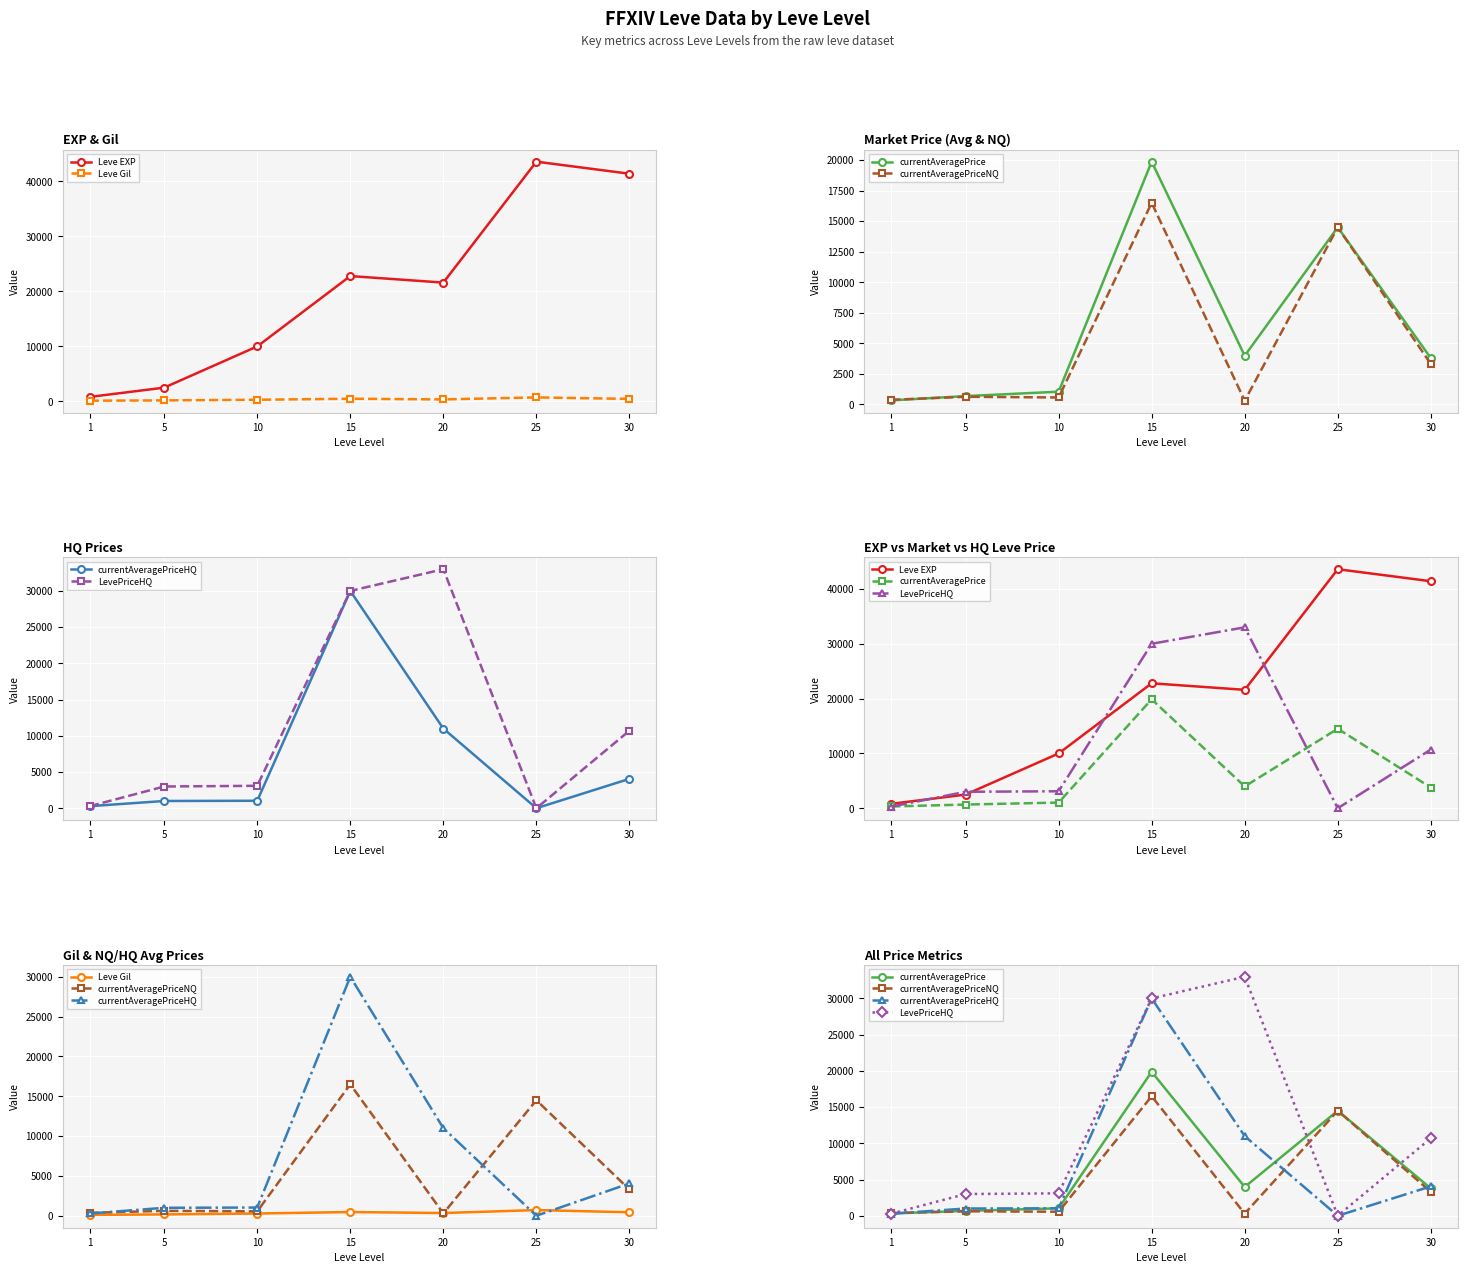

What is the average value of the currentAveragePriceNQ series?

5162.9